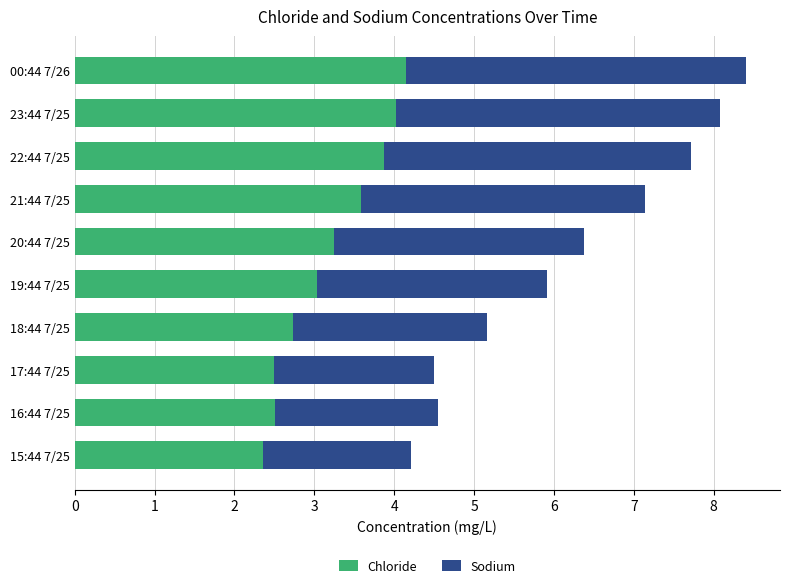

What is the maximum value for Chloride?

4.1